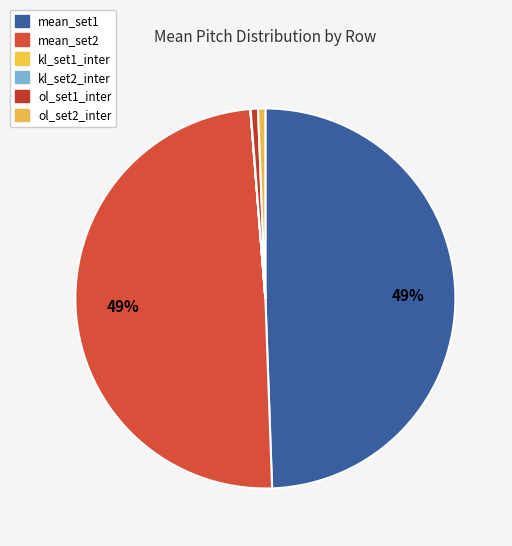

Rank the categories by value from highest to lowest.

mean_set1, mean_set2, ol_set1_inter, ol_set2_inter, kl_set2_inter, kl_set1_inter